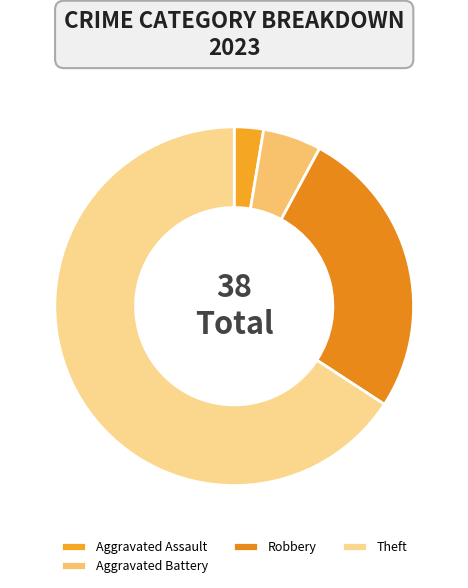

Which slice is the largest?

Theft